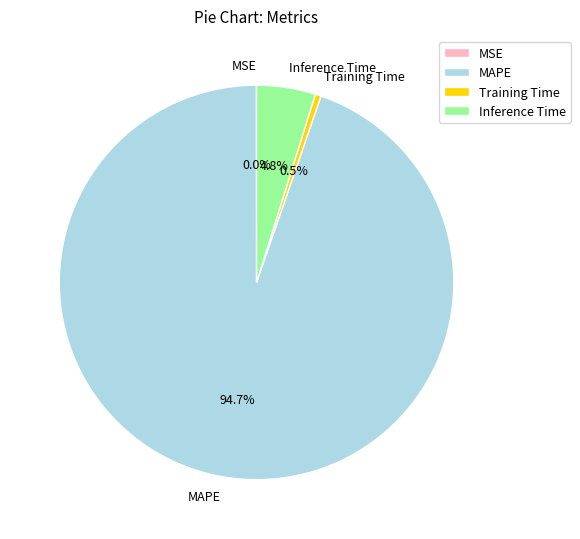

To the nearest percent, what is the difference between the largest and smallest slice percentages?

95%